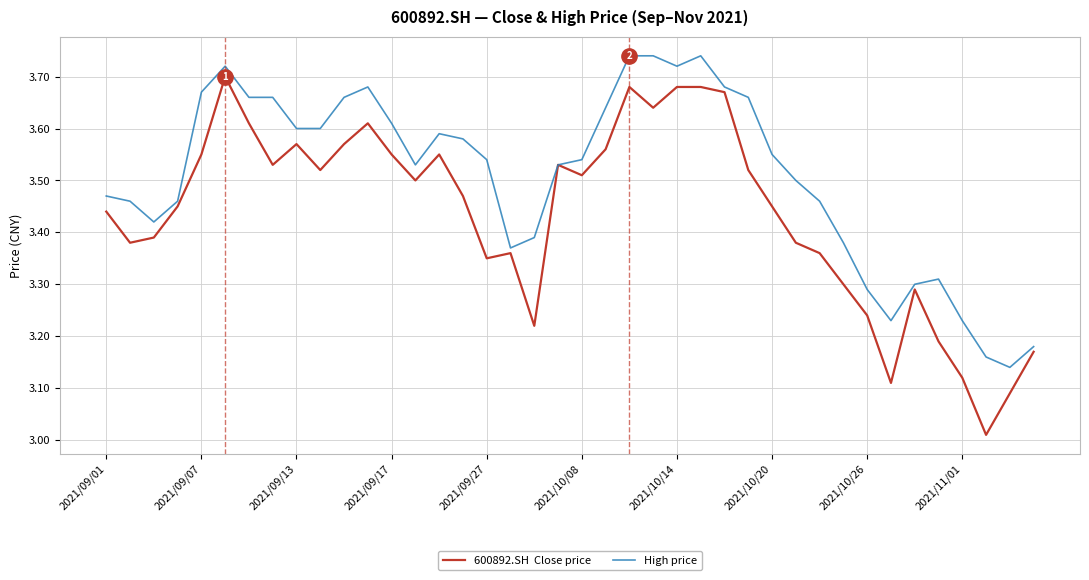

Count the number of categories in the chart.

40